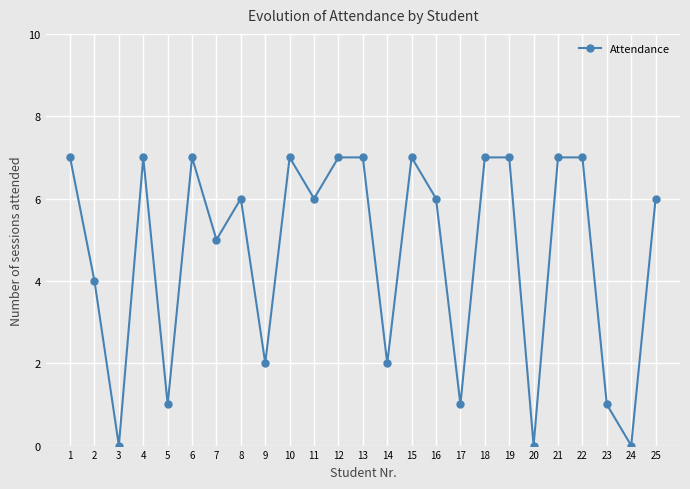

What is the difference between the second highest and minimum values?

7